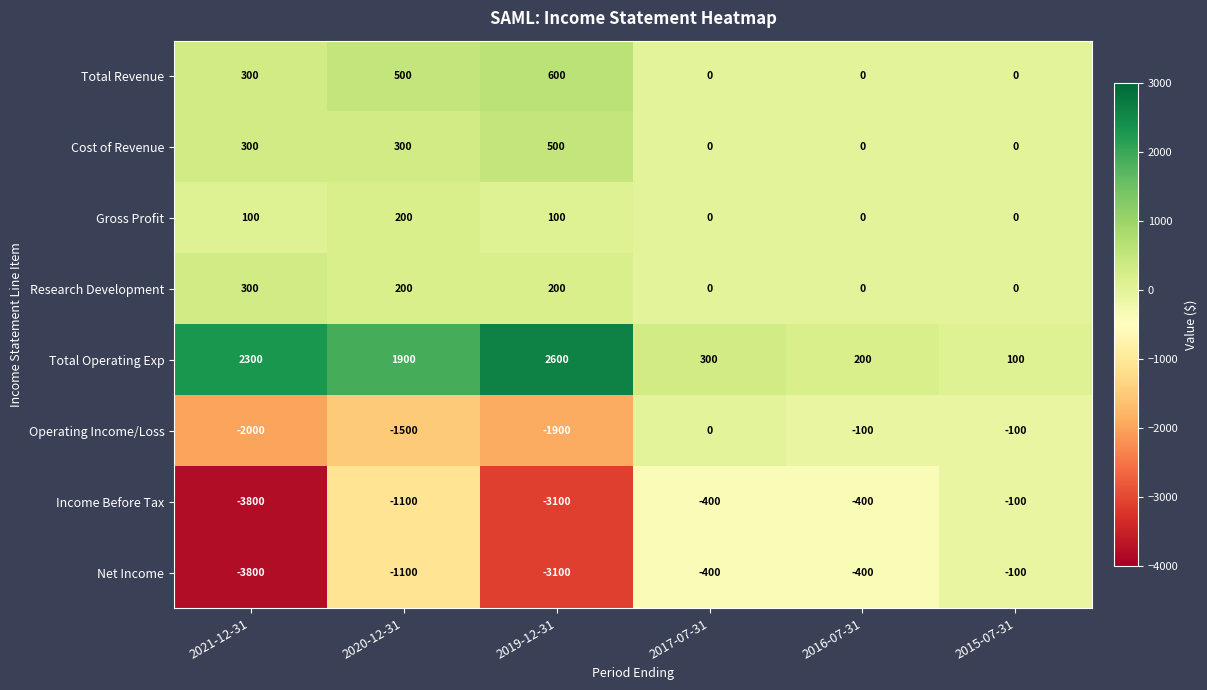

Where does the Income Before Tax series first go above -400?

2015-07-31